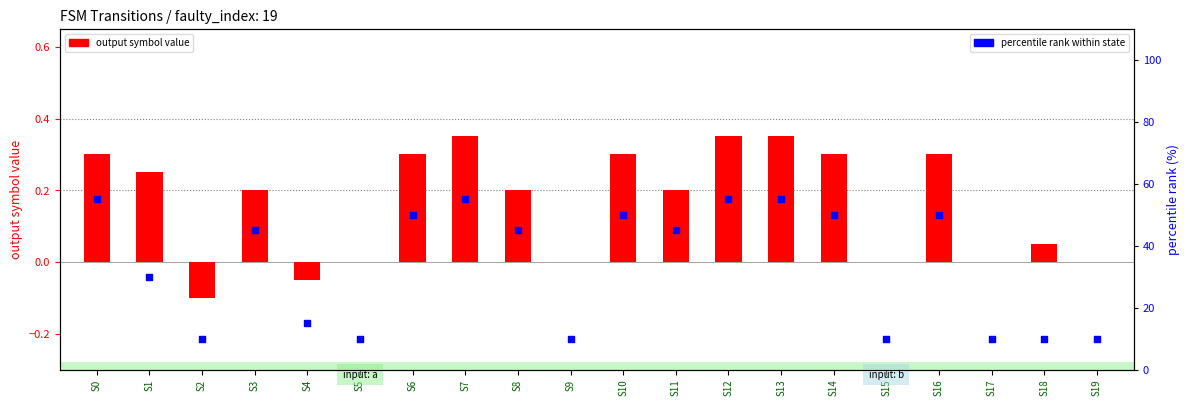

Which series has the widest spread of Y values?

percentile rank within state